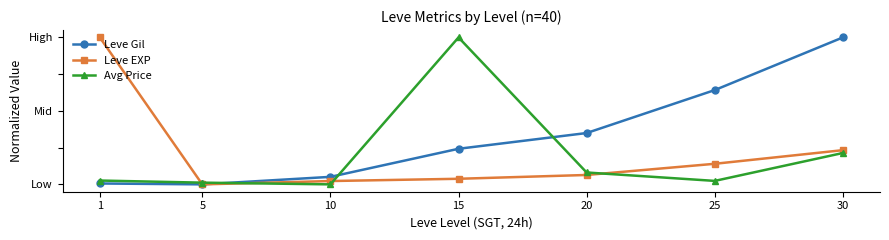

At which label is Leve Gil closest to 0?

5